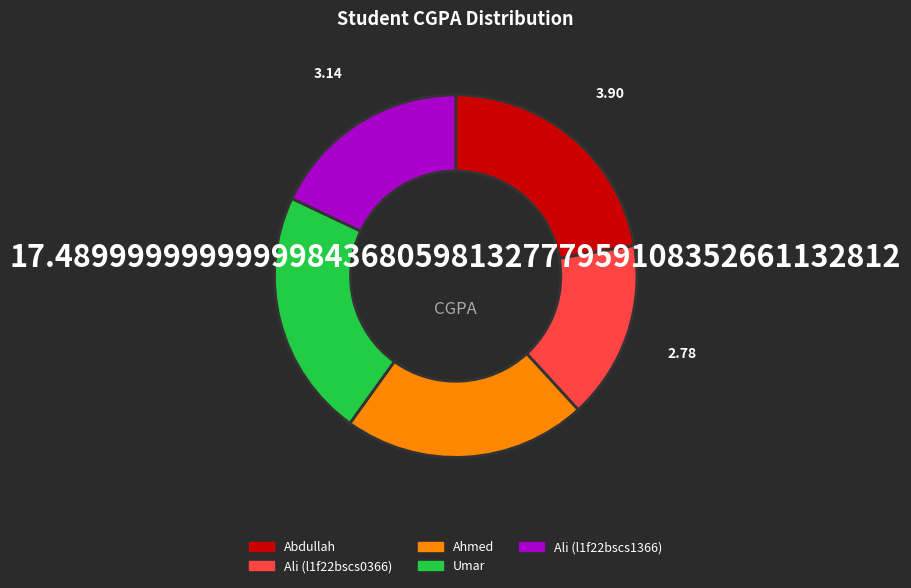

Do Ali (l1f22bscs0366) and Ali (l1f22bscs1366) together represent more than half of the pie?

No